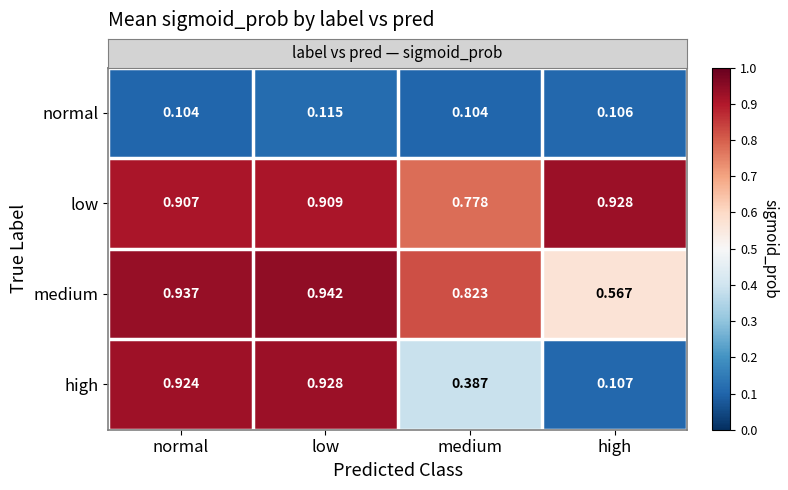

Count the number of categories in the chart.

4